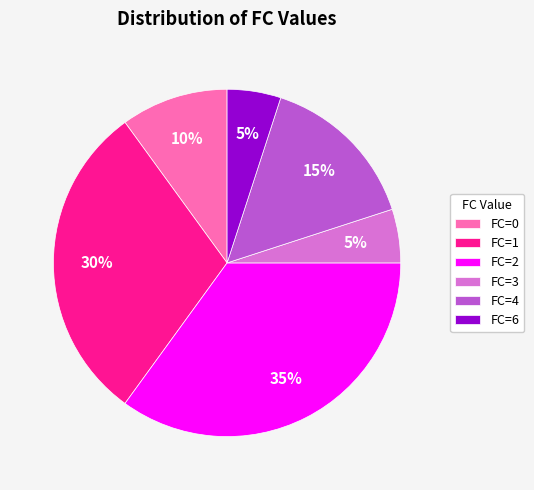

Do FC=2 and FC=0 together represent more than half of the pie?

No